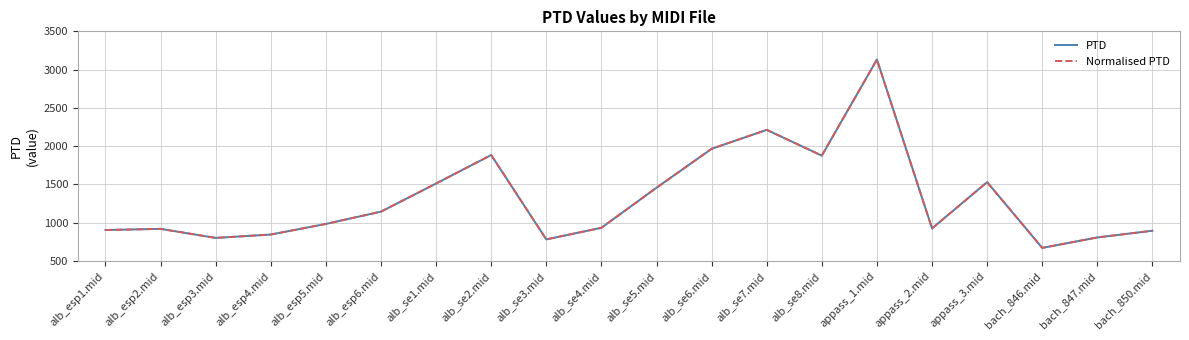

Which has a higher value, alb_esp5.mid or alb_se5.mid?

alb_se5.mid